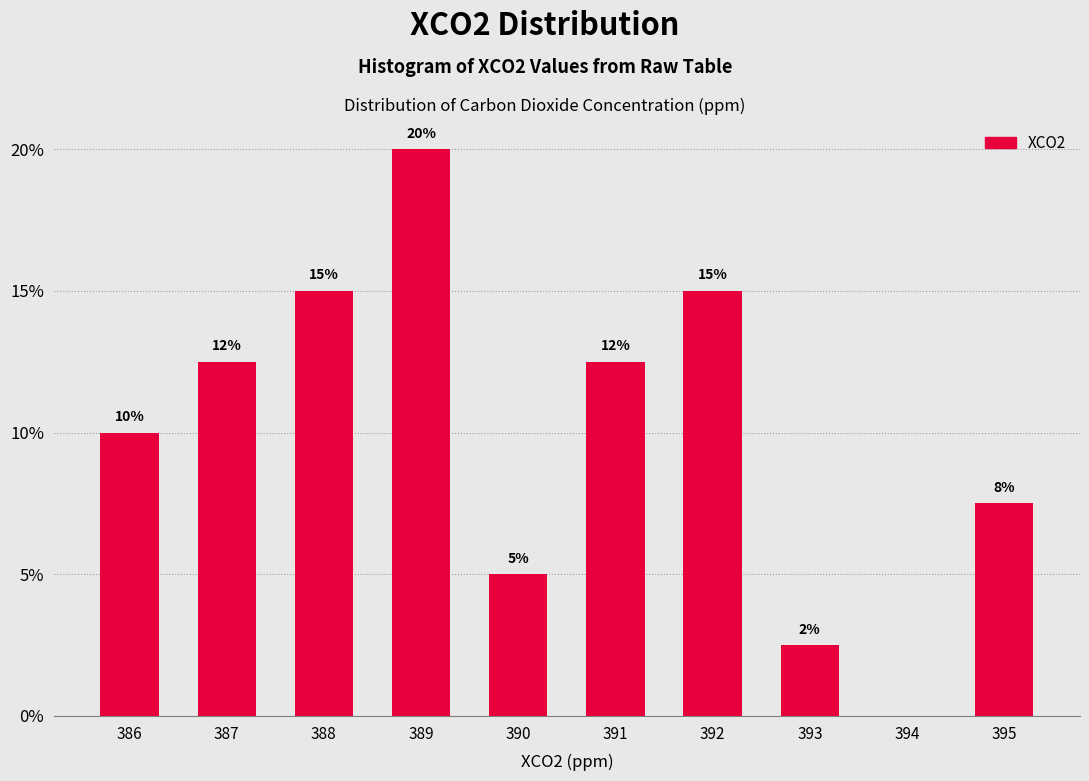

What is the greatest value displayed?

20.0